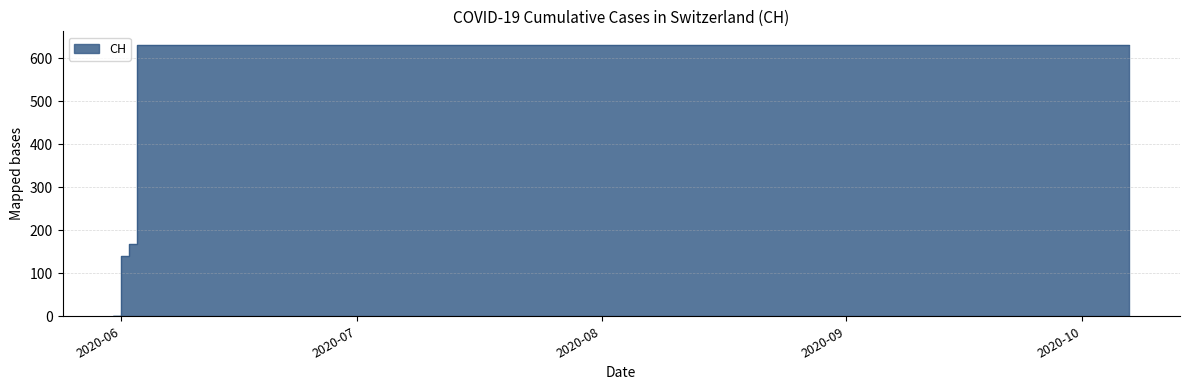

Rank the categories by value from lowest to highest.

2020-05-31, 2020-06-01, 2020-06-02, 2020-06-03, 2020-06-04, 2020-06-05, 2020-06-06, 2020-06-07, 2020-06-08, 2020-06-09, 2020-06-10, 2020-06-11, 2020-06-12, 2020-06-13, 2020-06-14, 2020-06-15, 2020-06-16, 2020-06-17, 2020-06-18, 2020-06-19, 2020-07-09, 2020-07-19, 2020-07-29, 2020-08-08, 2020-08-18, 2020-08-28, 2020-09-07, 2020-09-17, 2020-09-27, 2020-10-07